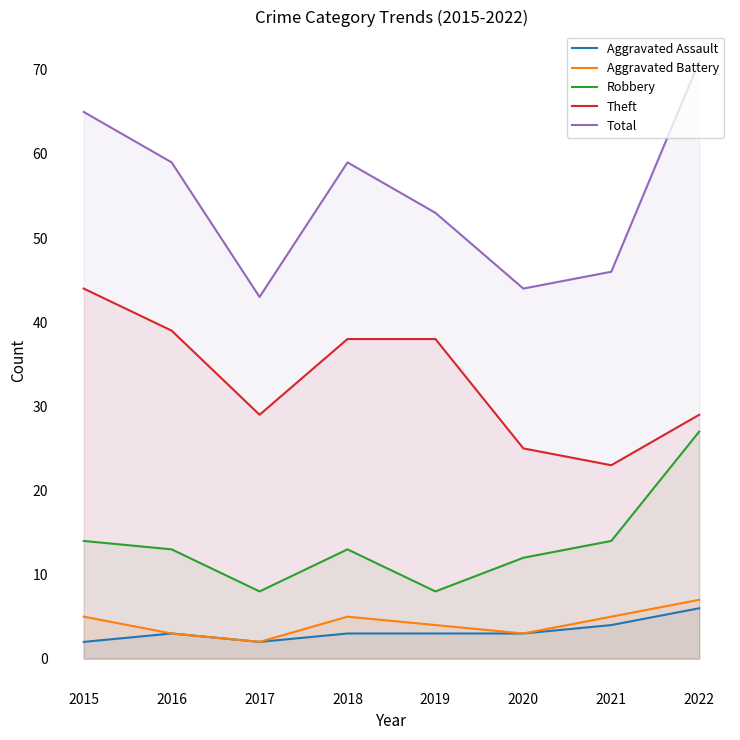

What is the average value of the Aggravated Assault series?

3